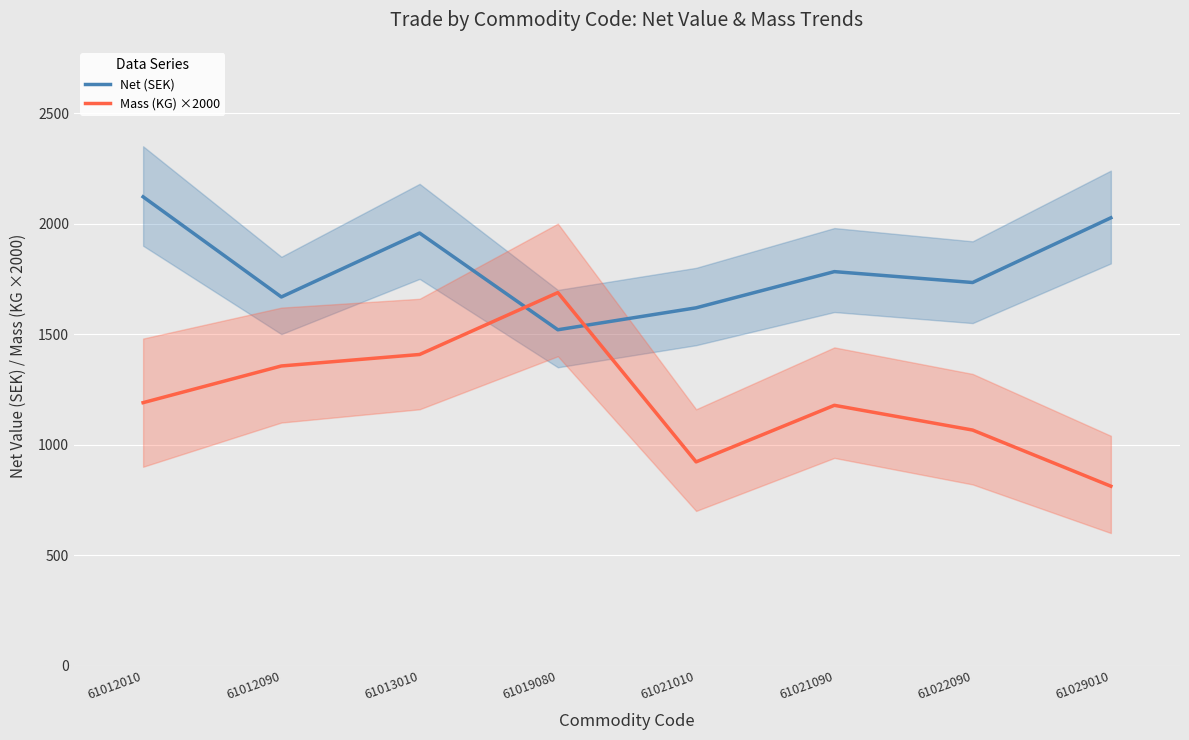

What is the minimum value shown in the chart?

812.0